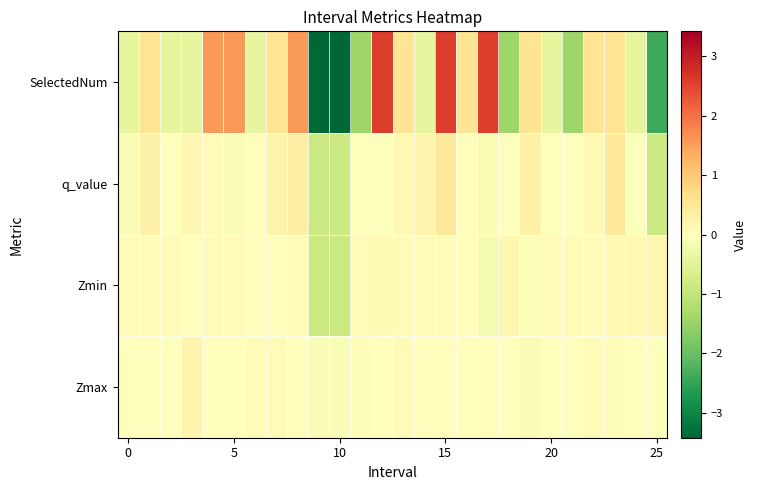

What is the minimum value shown in the chart?

-3.4